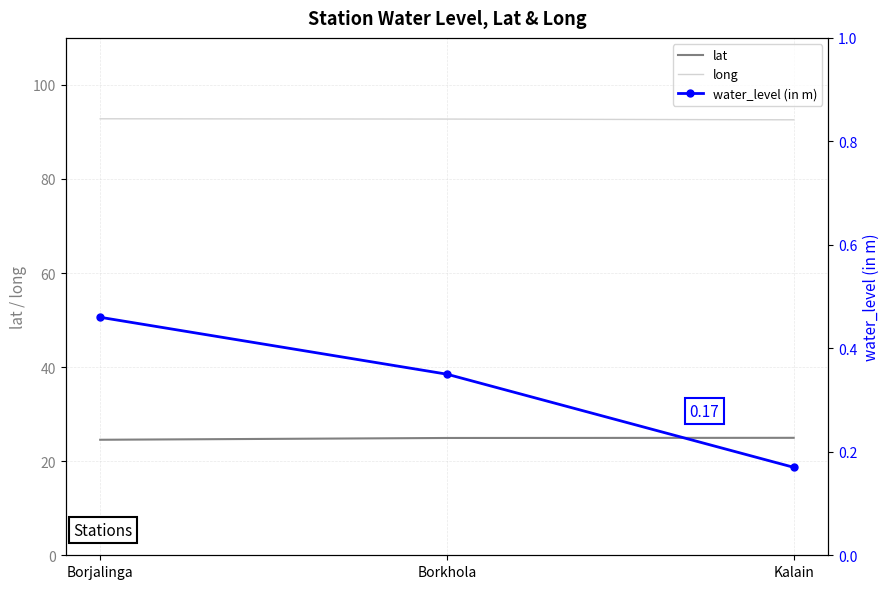

Is it true that water_level (in m) equals 0.1 at Kalain?

False